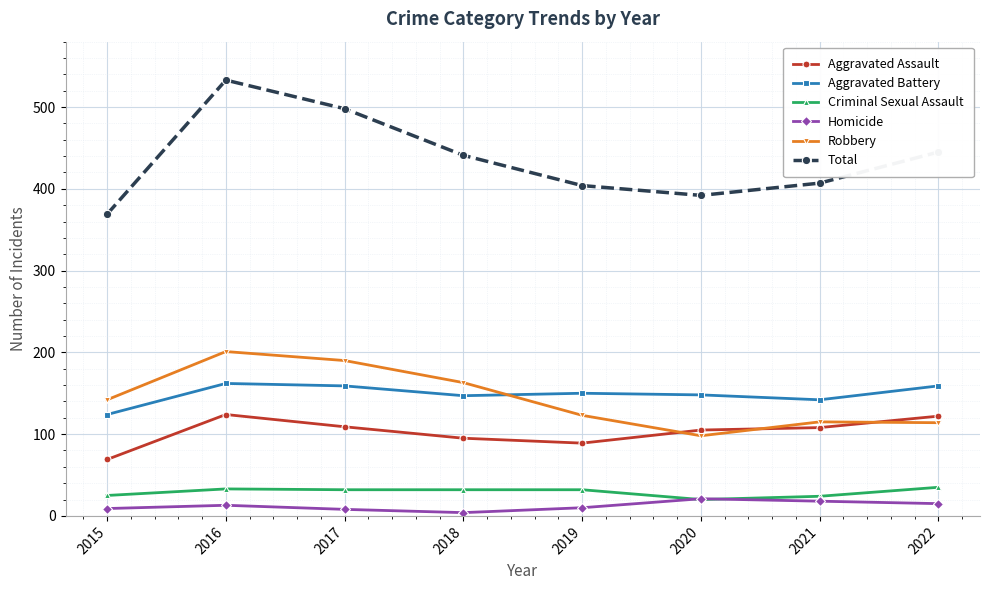

The value of Aggravated Battery at 2016 is 162. True or false?

True